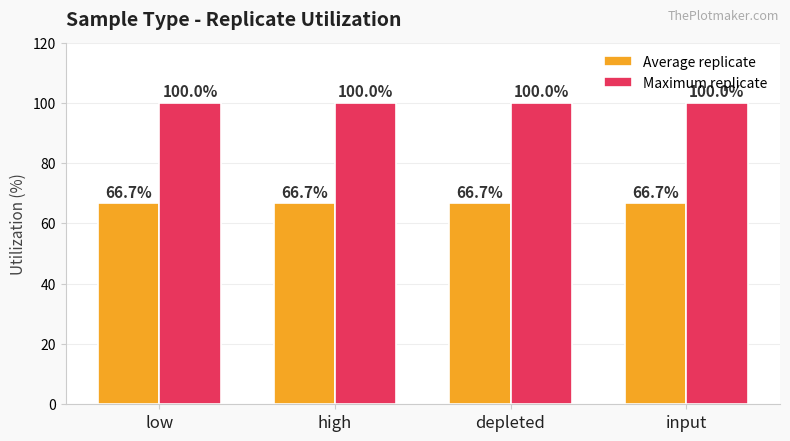

What is the average value of the Average replicate series?

66.7